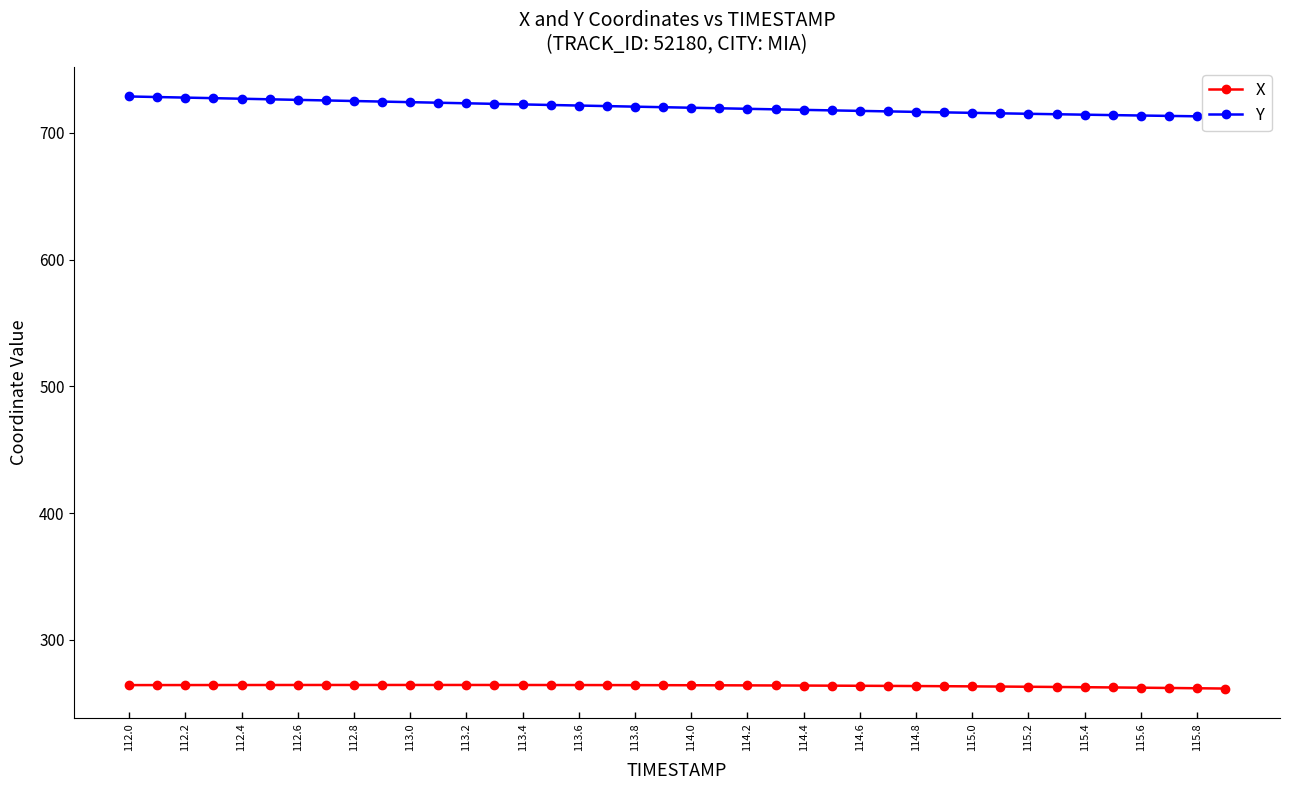

What is the highest value of the X series?

264.5